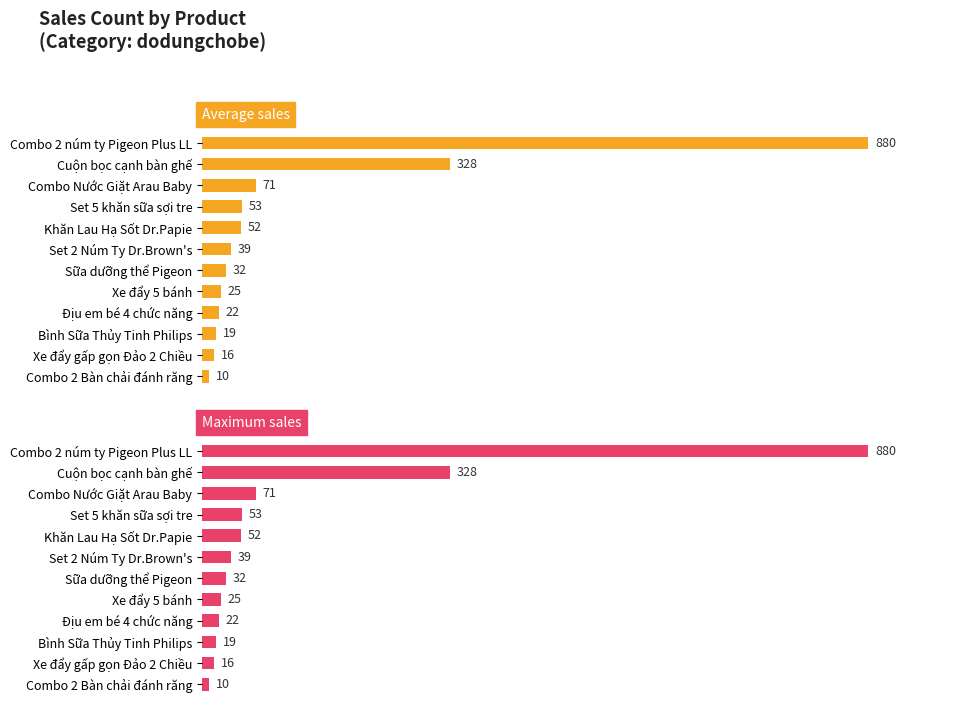

Which series has the largest range (max minus min)?

Average sales